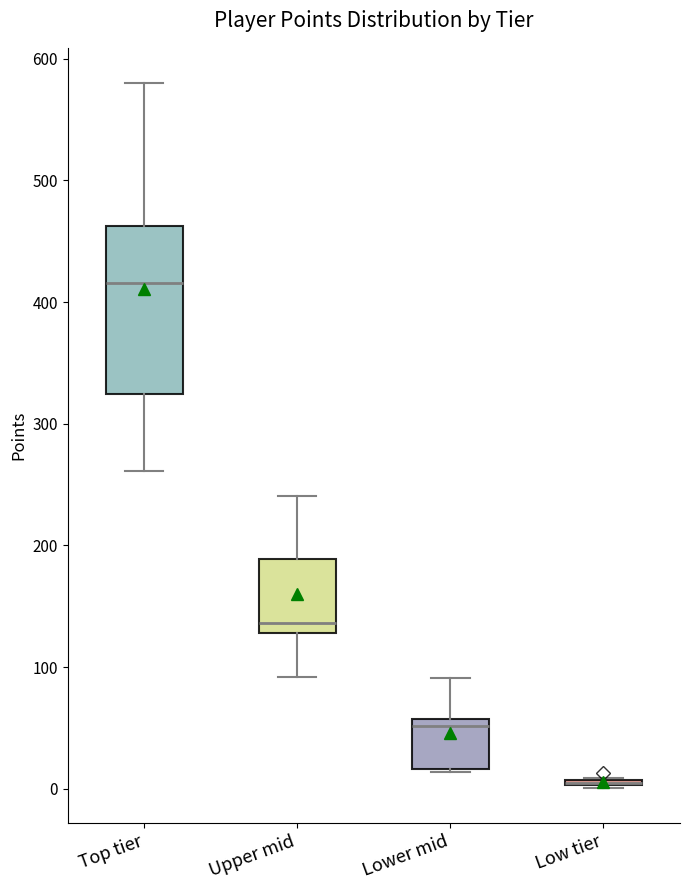

Which box is the tallest, from its lower edge to its upper edge?

Top tier